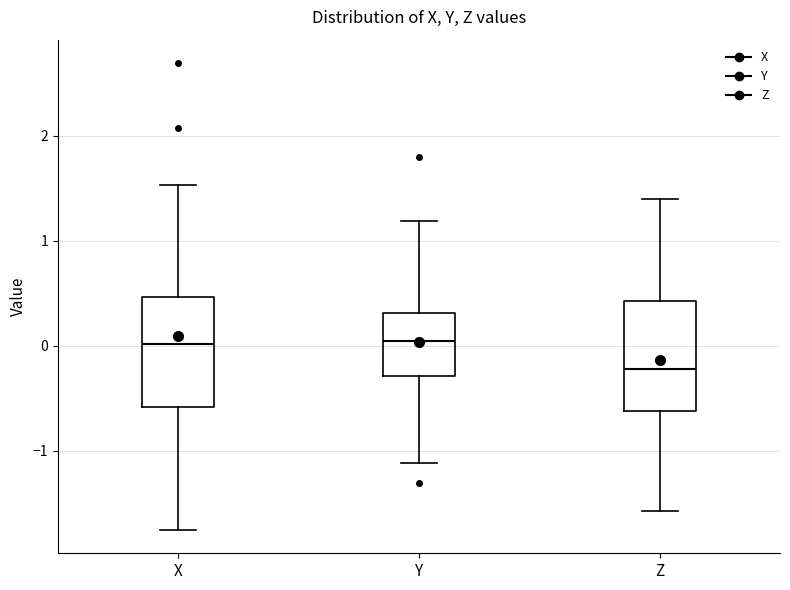

Where is the lower edge of the box for Z on the y-axis? The values are not printed on the chart, so give them approximately, as read against the axis.

-0.6